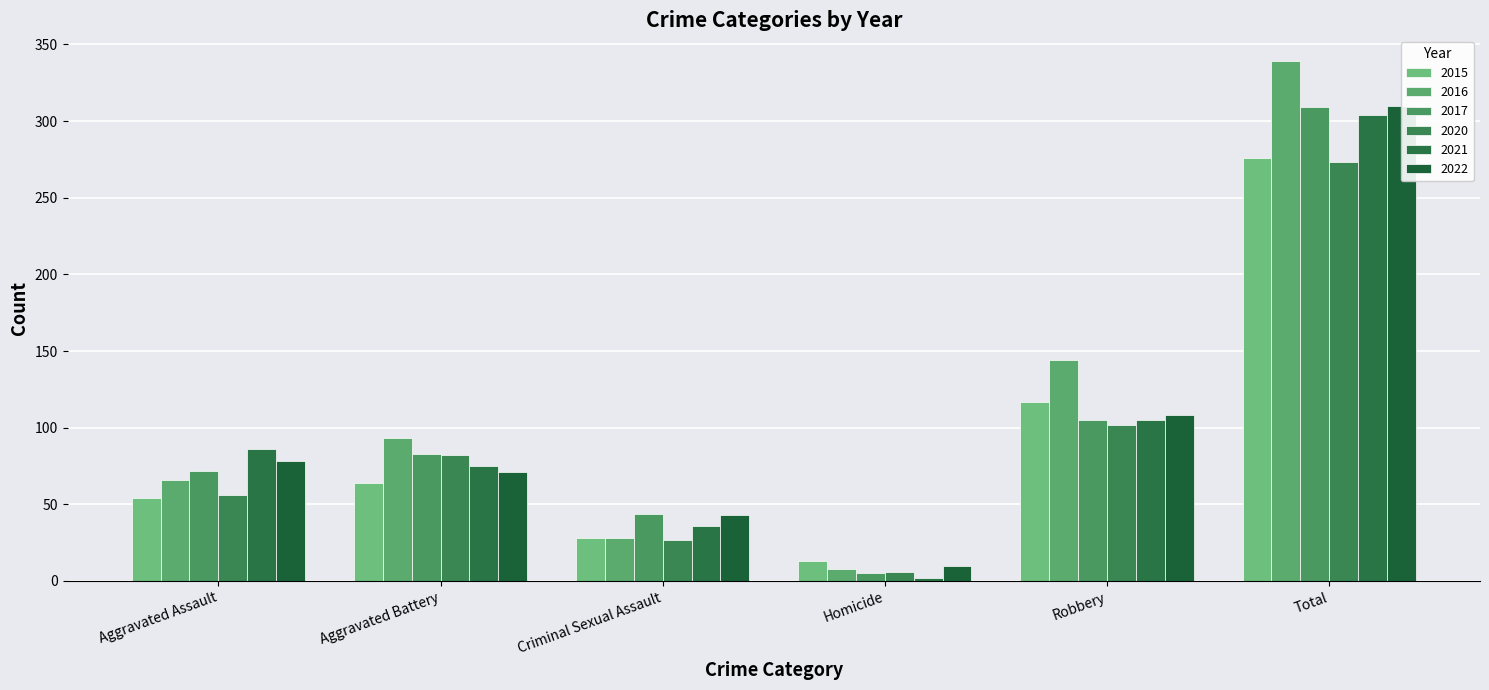

List the labels in order of 2022 value, smallest first.

Homicide, Criminal Sexual Assault, Aggravated Battery, Aggravated Assault, Robbery, Total